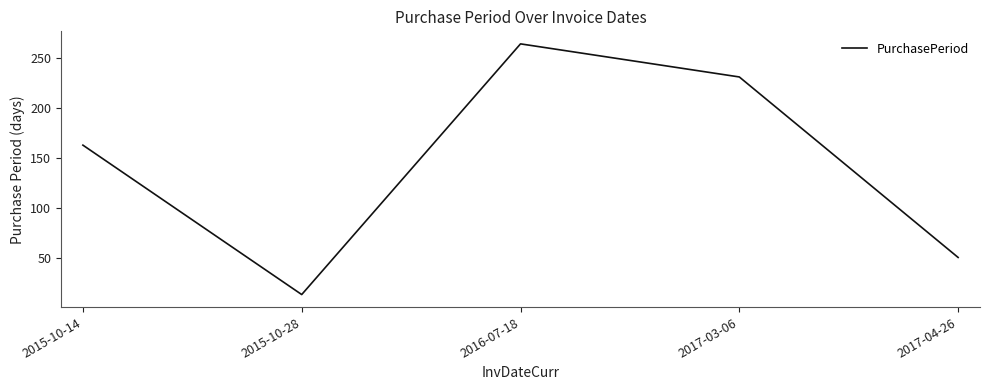

Which category has the lowest value across all series?

2015-10-28